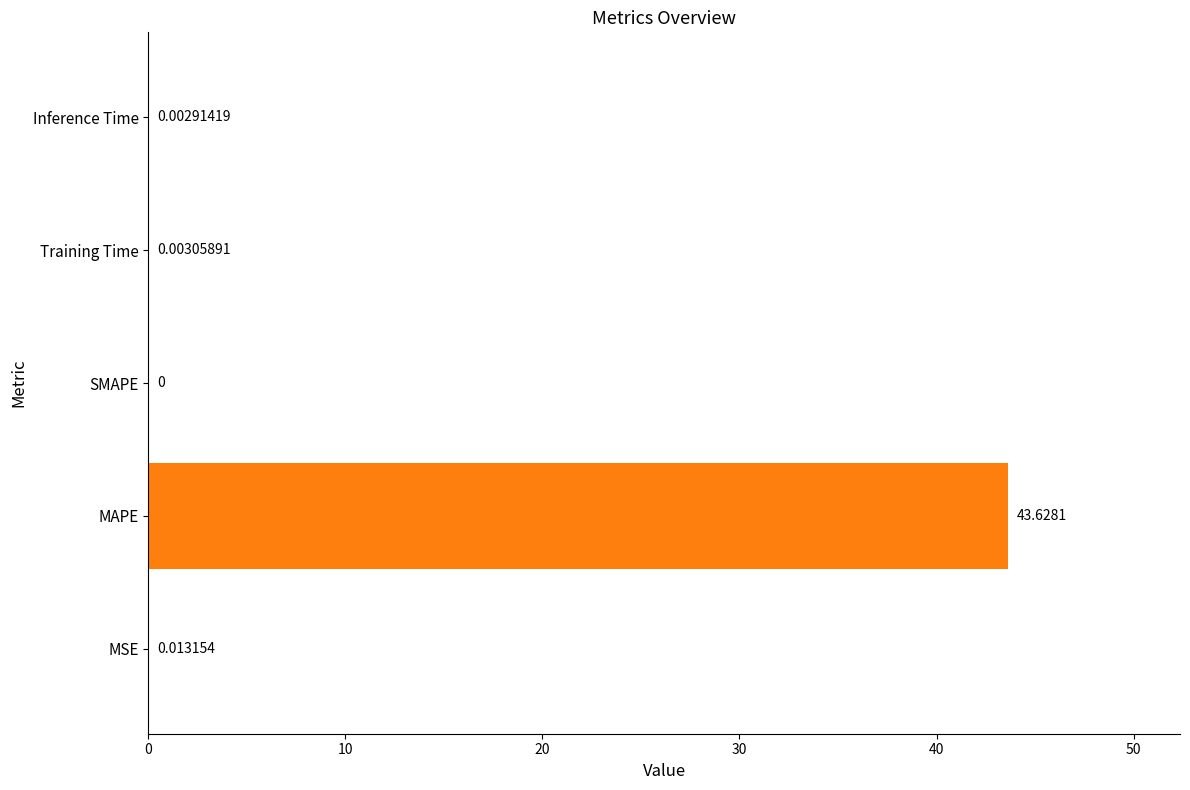

Are the bars horizontal?

Yes